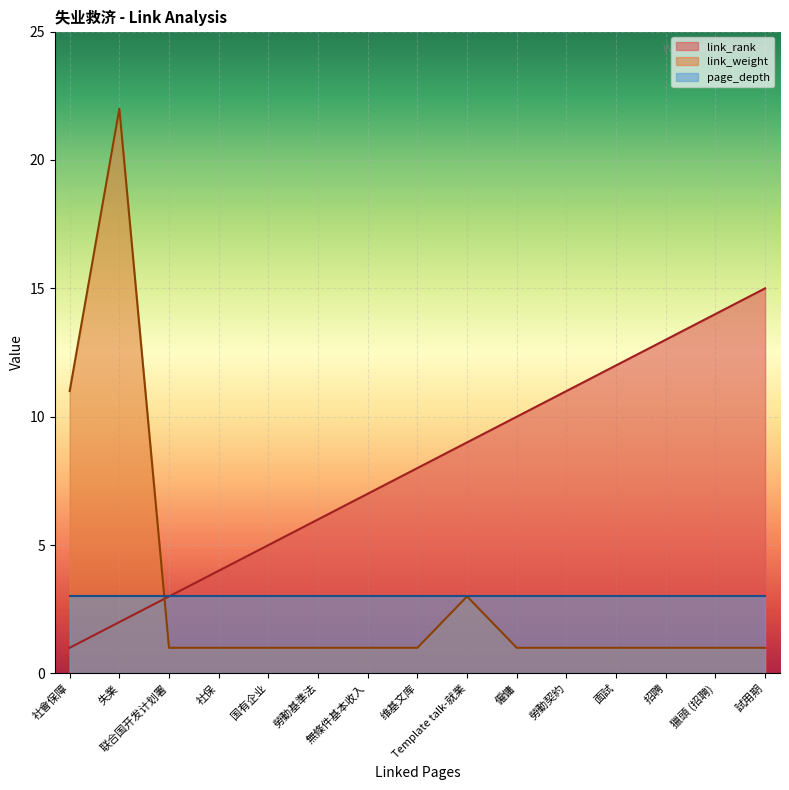

The value of link_rank at 獵頭 (招聘) is 4. True or false?

False